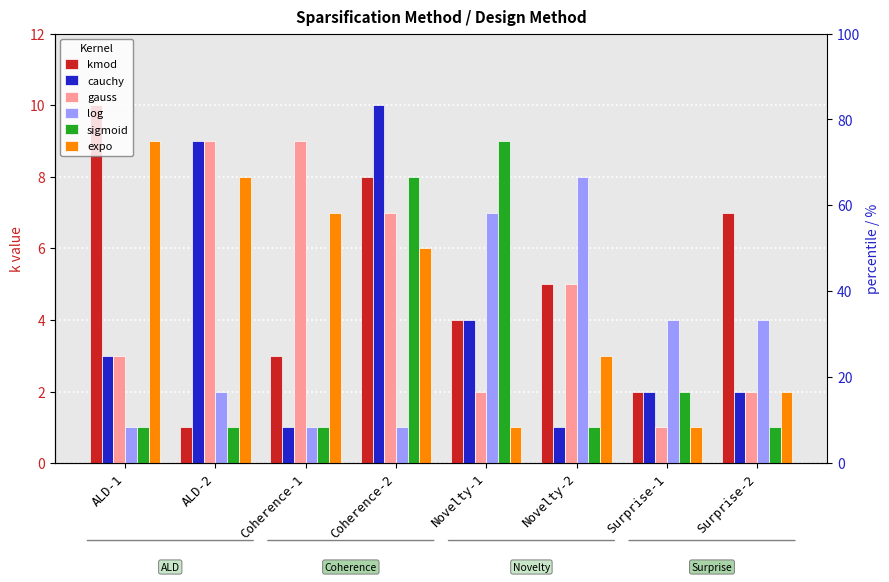

What is the label of the 1st bar from the right?

Surprise-2